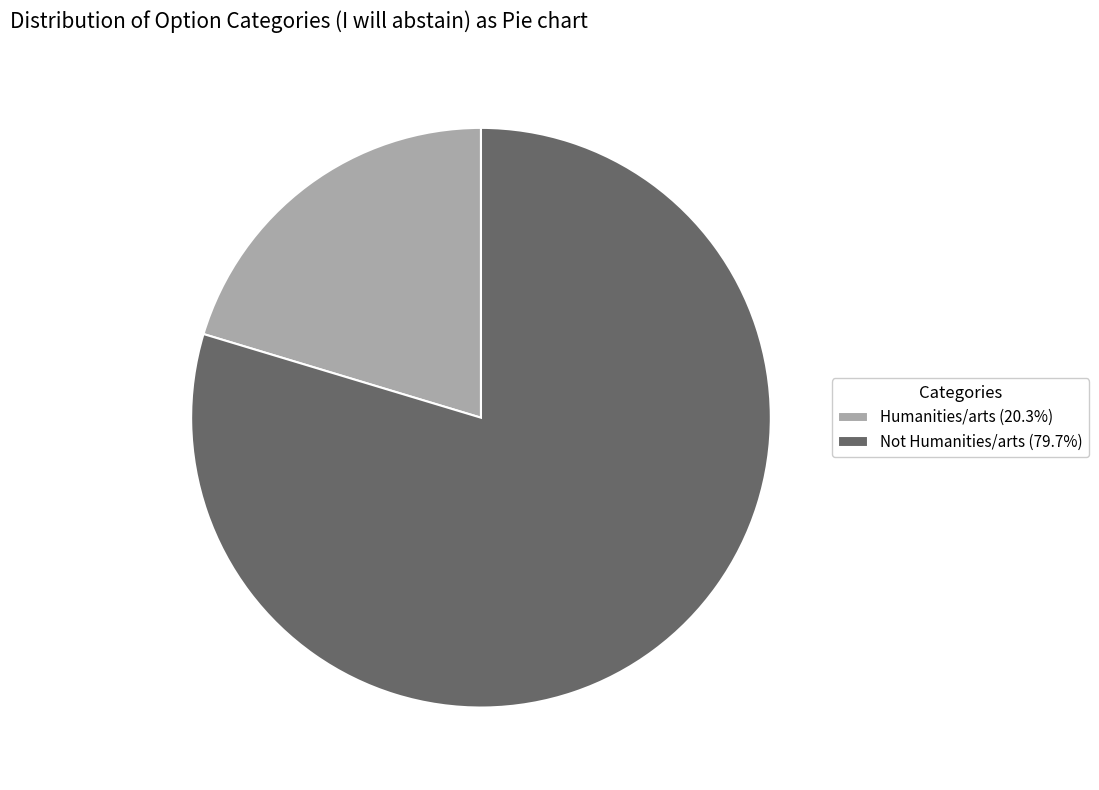

Does any single category account for the majority?

Yes